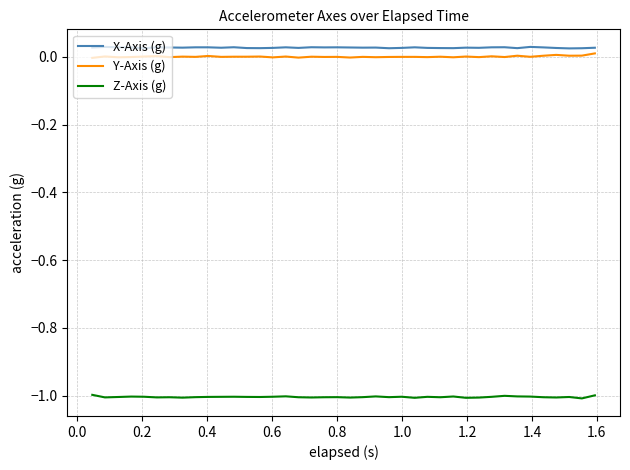

How many lines are shown in the chart?

3